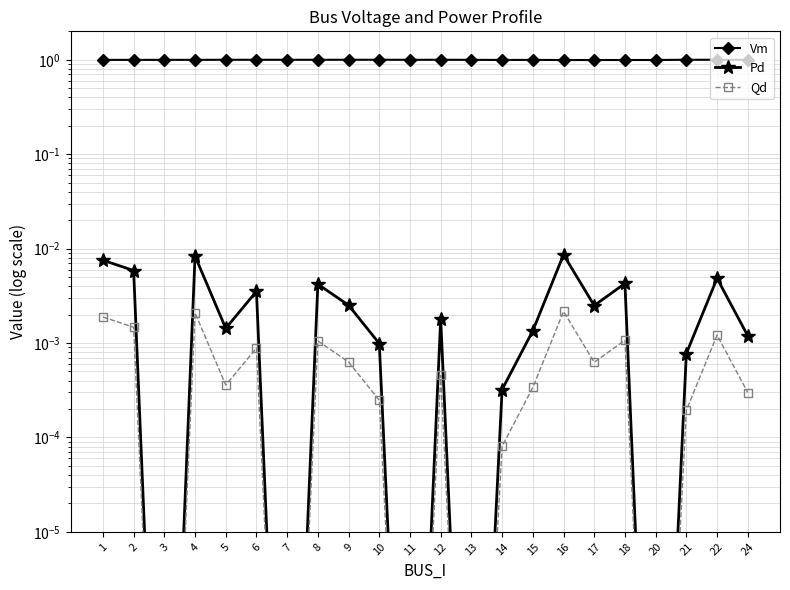

What are all the series names shown in the legend?

Vm, Pd, Qd